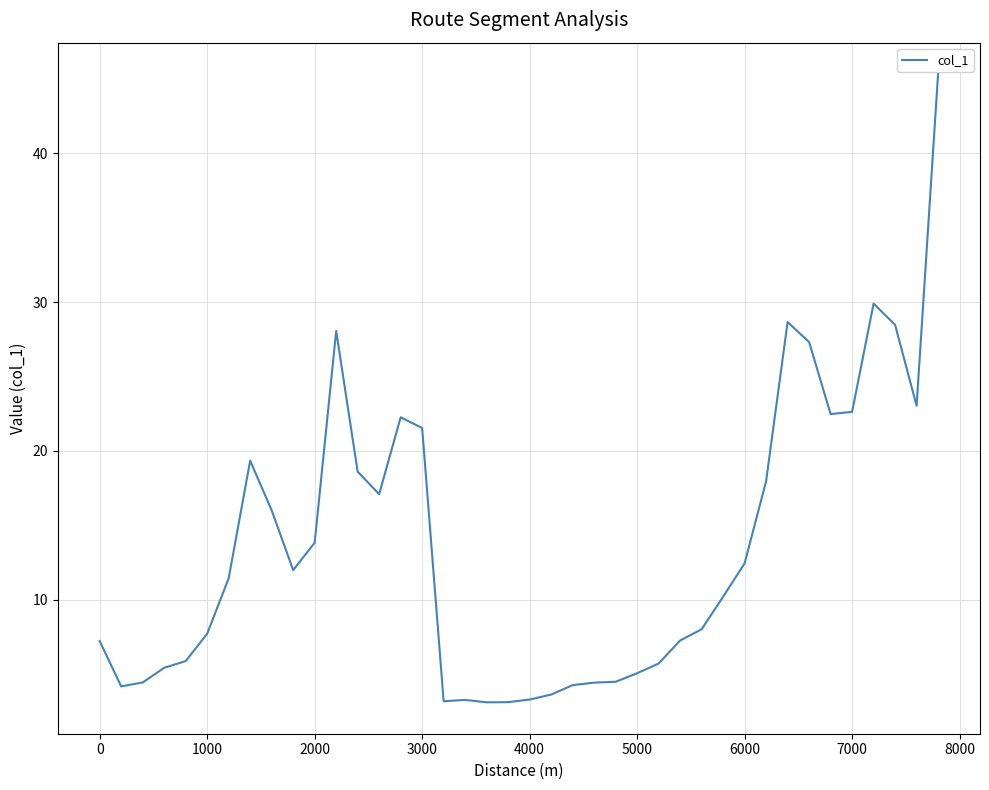

What is the greatest value displayed?

45.3